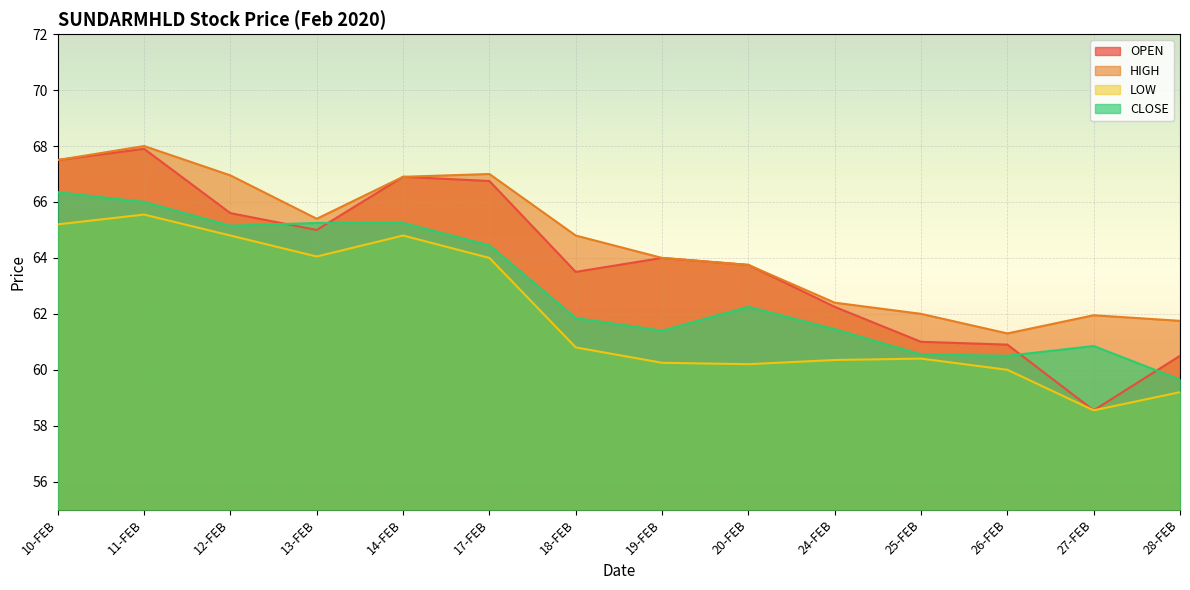

True or false: CLOSE and HIGH cross at least once.

False